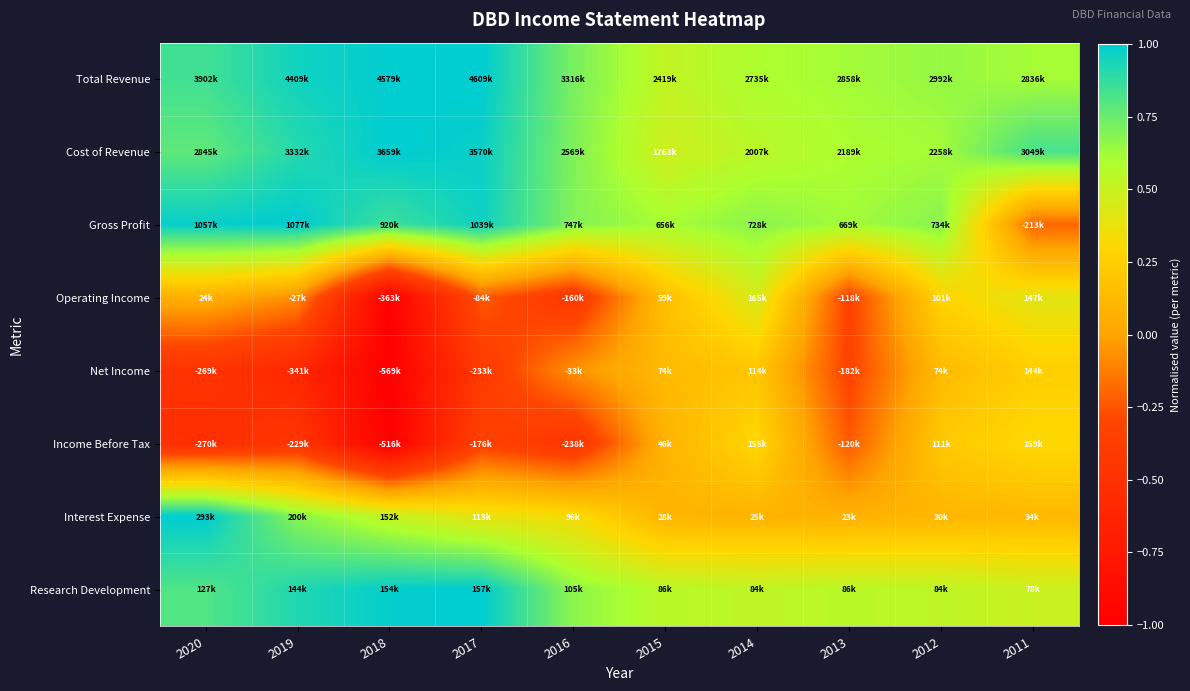

Reading right to left, extract all data points from this chart.

Total Revenue: 2011=0.6	2012=0.6	2013=0.6	2014=0.6	2015=0.5	2016=0.7	2017=1.0	2018=1.0	2019=1.0	2020=0.8
Cost of Revenue: 2011=0.8	2012=0.6	2013=0.6	2014=0.5	2015=0.5	2016=0.7	2017=1.0	2018=1.0	2019=0.9	2020=0.8
Gross Profit: 2011=-0.2	2012=0.7	2013=0.6	2014=0.7	2015=0.6	2016=0.7	2017=1.0	2018=0.9	2019=1.0	2020=1.0
Operating Income: 2011=0.4	2012=0.3	2013=-0.3	2014=0.5	2015=0.2	2016=-0.4	2017=-0.2	2018=-1.0	2019=-0.1	2020=0.1
Net Income: 2011=0.3	2012=0.1	2013=-0.3	2014=0.2	2015=0.1	2016=-0.1	2017=-0.4	2018=-1.0	2019=-0.6	2020=-0.5
Income Before Tax: 2011=0.3	2012=0.2	2013=-0.2	2014=0.3	2015=0.1	2016=-0.5	2017=-0.3	2018=-1.0	2019=-0.4	2020=-0.5
Interest Expense: 2011=0.1	2012=0.1	2013=0.1	2014=0.1	2015=0.1	2016=0.3	2017=0.4	2018=0.5	2019=0.7	2020=1.0
Research Development: 2011=0.5	2012=0.5	2013=0.6	2014=0.5	2015=0.6	2016=0.7	2017=1.0	2018=1.0	2019=0.9	2020=0.8